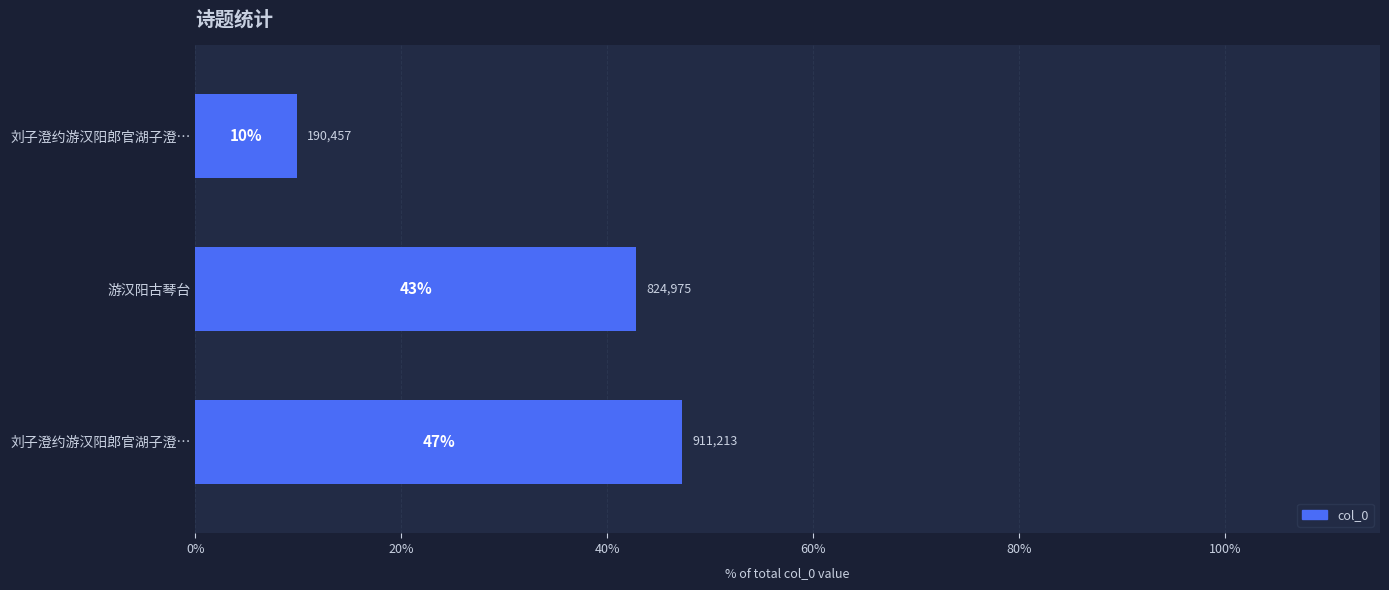

Are the bars horizontal?

Yes